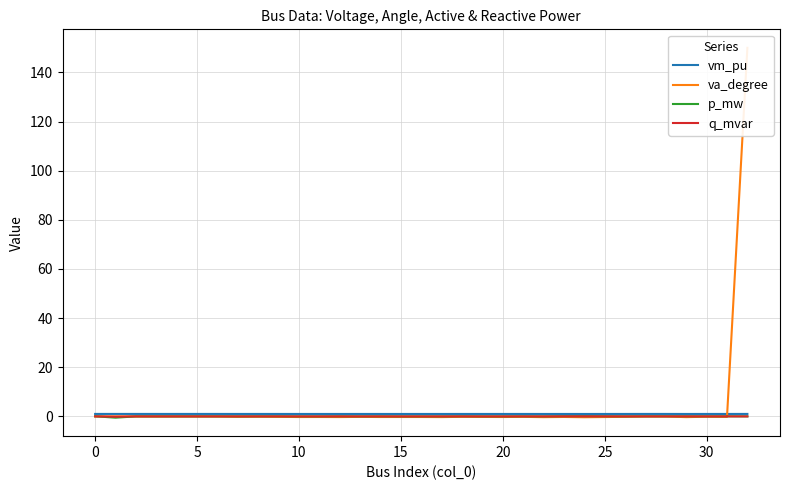

List the series in order of their peak value, highest first.

va_degree, vm_pu, p_mw, q_mvar